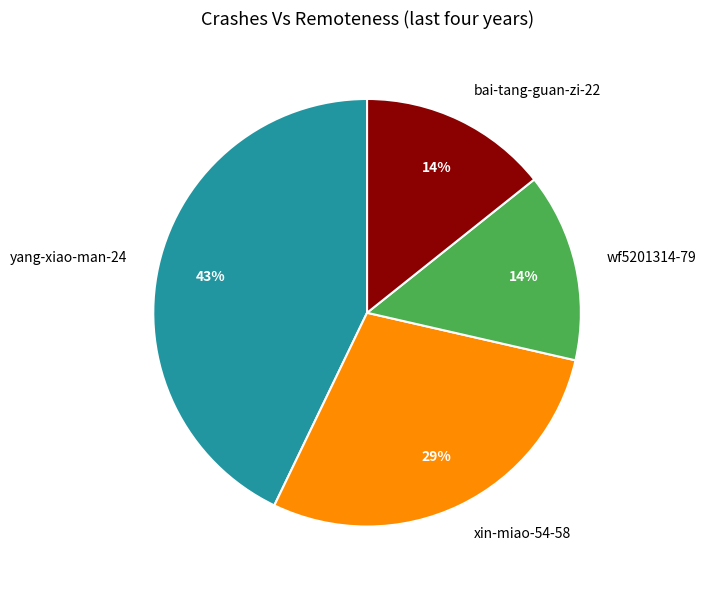

Combined, do yang-xiao-man-24 and wf5201314-79 account for over 50%?

Yes